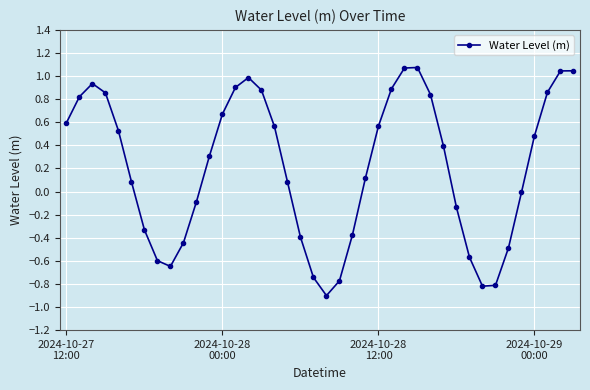

How many points are lower than both their immediate neighbors (excluding endpoints)?

3